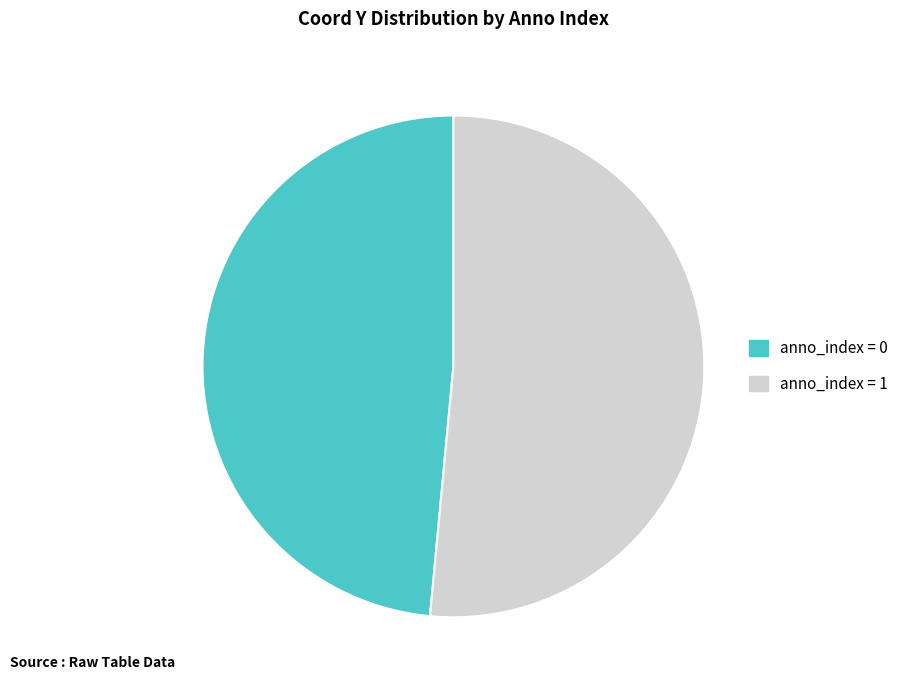

Count the number of slices in the pie.

2